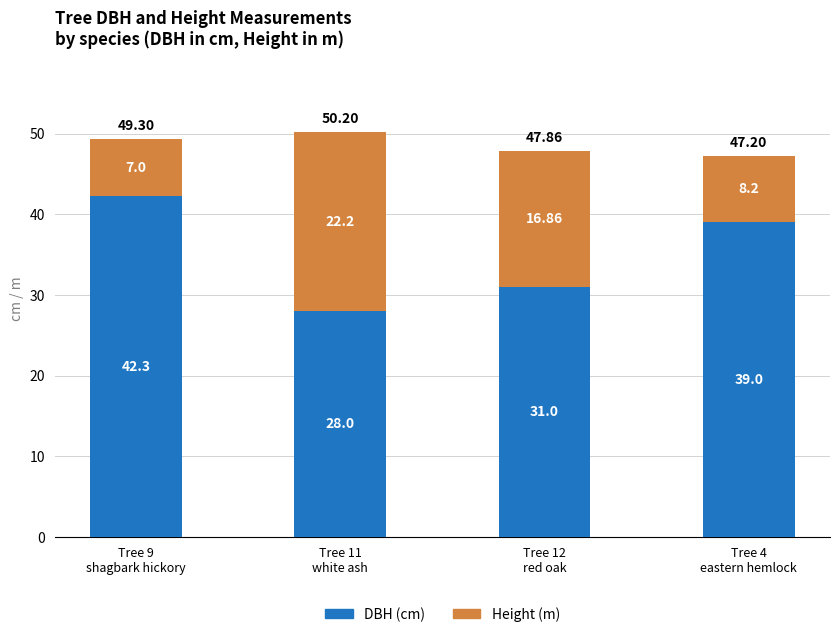

Rank the categories by DBH (cm) value from lowest to highest.

Tree 11
white ash, Tree 12
red oak, Tree 4
eastern hemlock, Tree 9
shagbark hickory